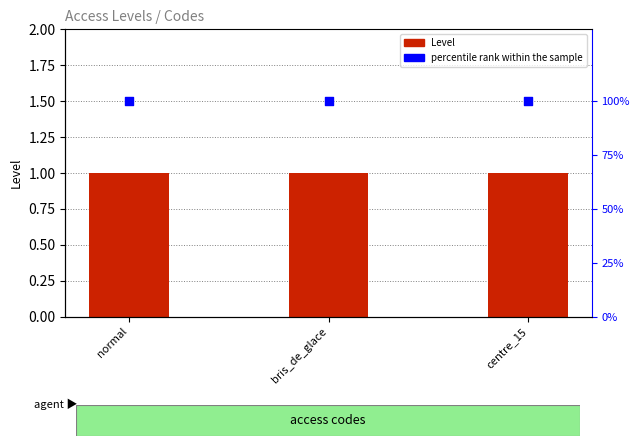

Which series has the widest spread of Y values?

Level